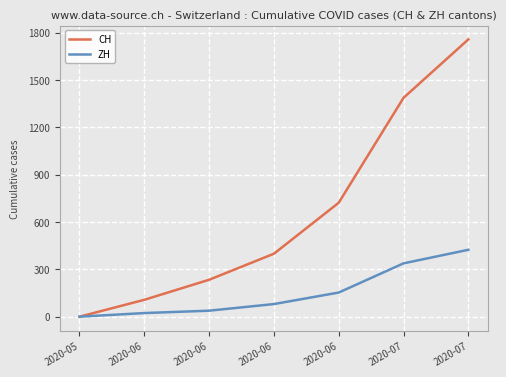

What are all the series names shown in the legend?

CH, ZH